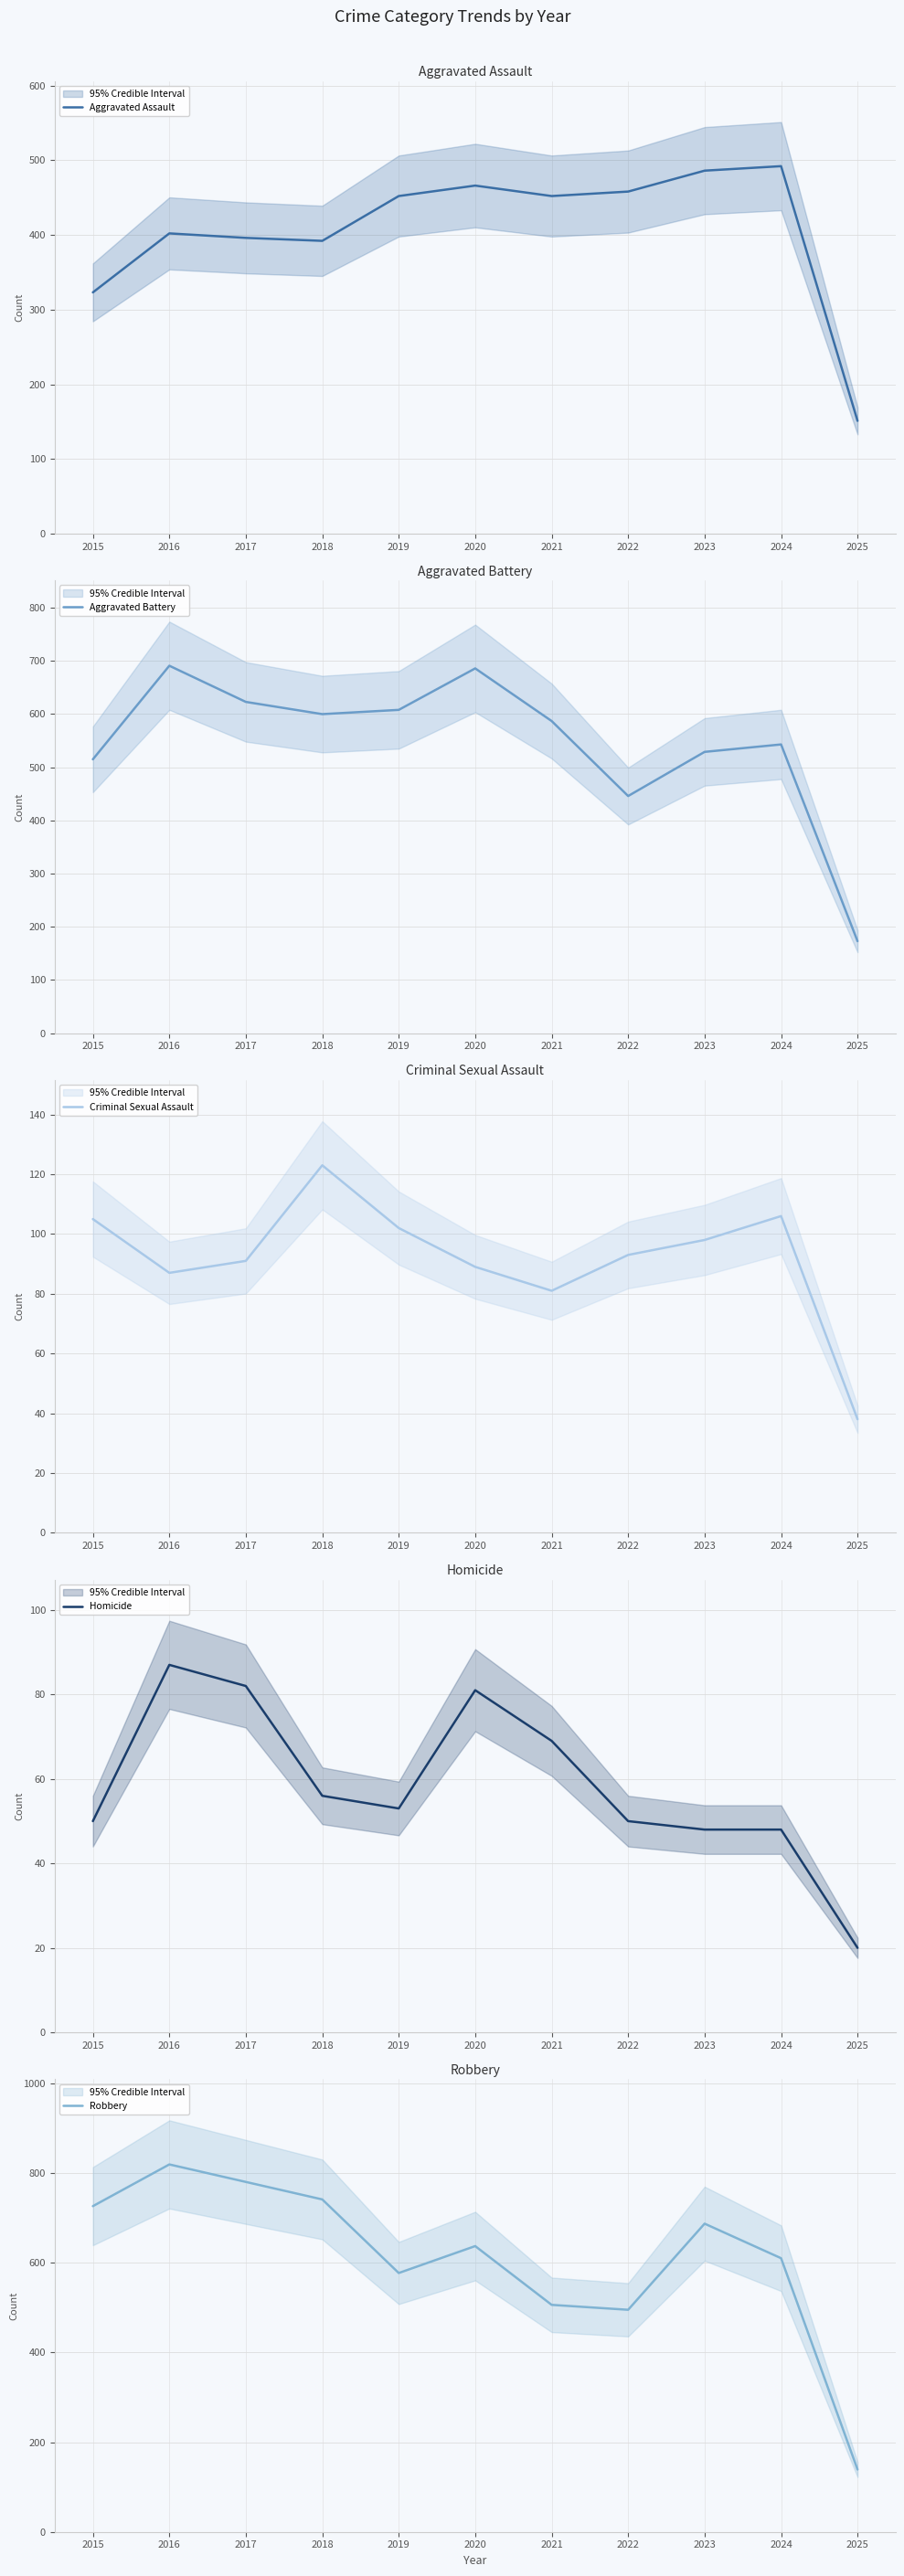

Is the value of Aggravated Assault at 2016 greater than the value of Criminal Sexual Assault at 2019?

Yes